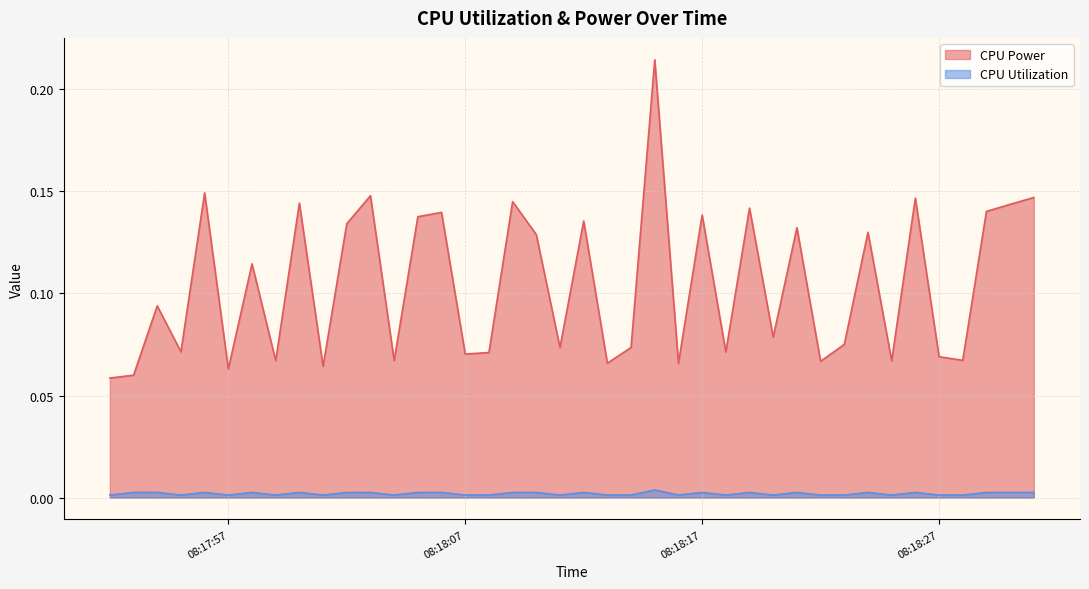

What is the total value across all series at 2025-03-27 08:18:15?

0.2